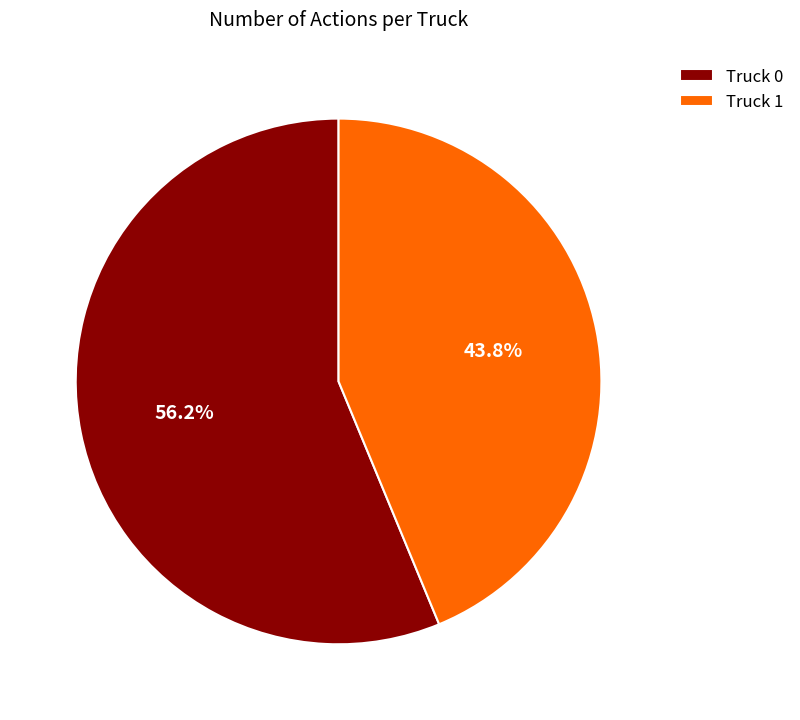

Which has a higher value, Truck 1 or Truck 0?

Truck 0